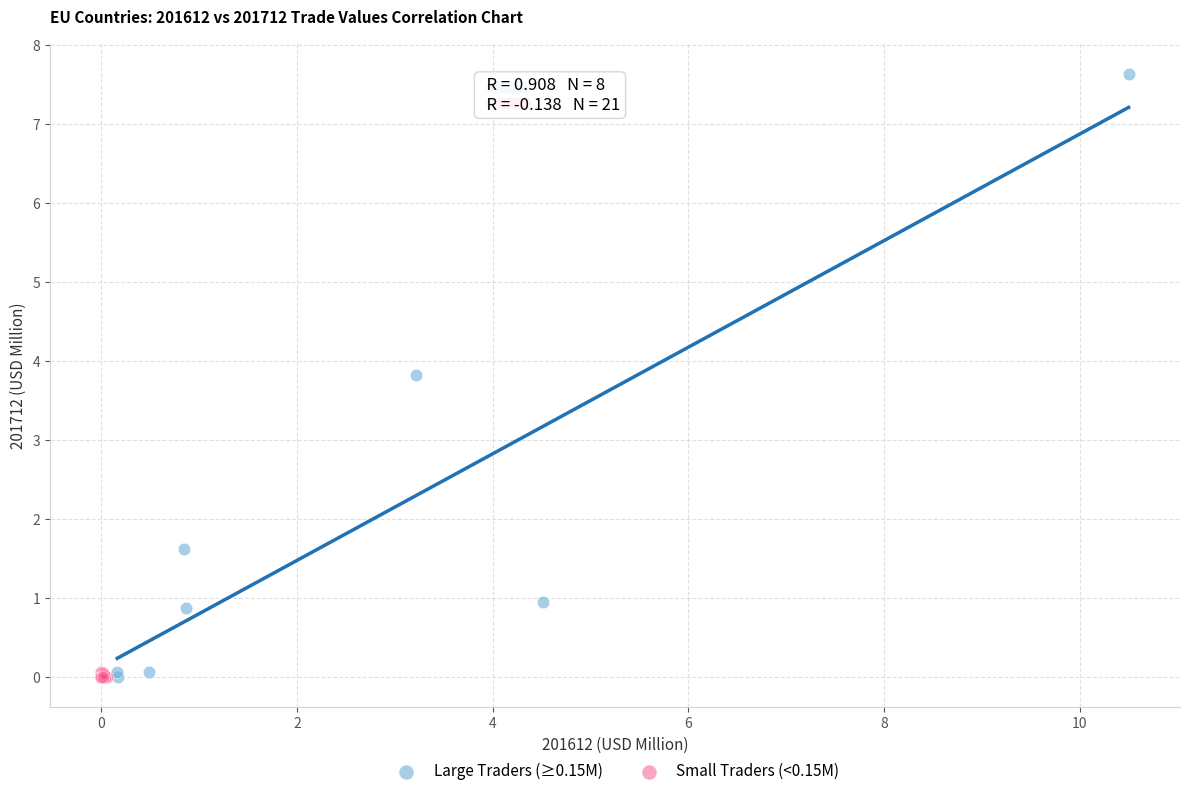

What are all the series names shown in the legend?

Large Traders (≥0.15M), Small Traders (<0.15M)